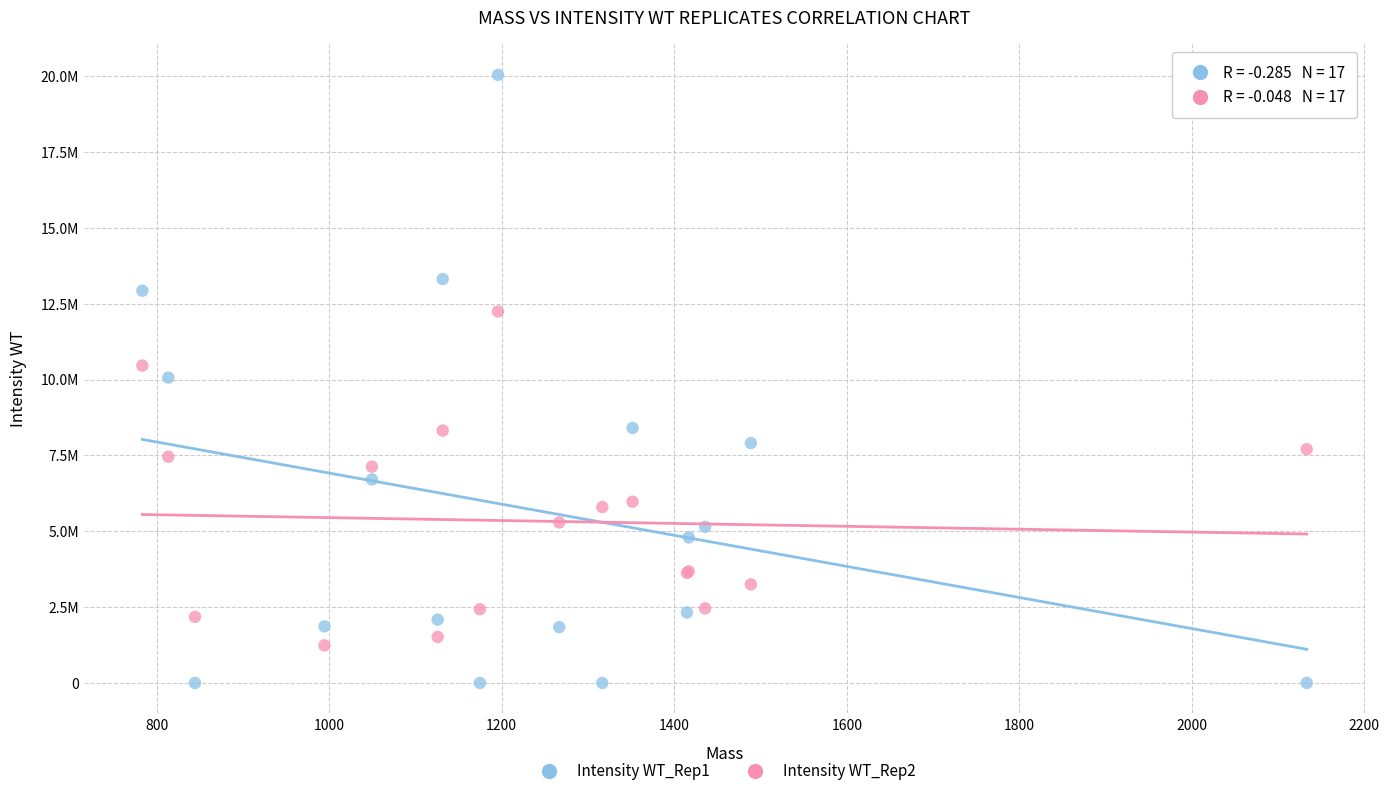

What are all the series names shown in the legend?

Intensity WT_Rep1, Intensity WT_Rep2